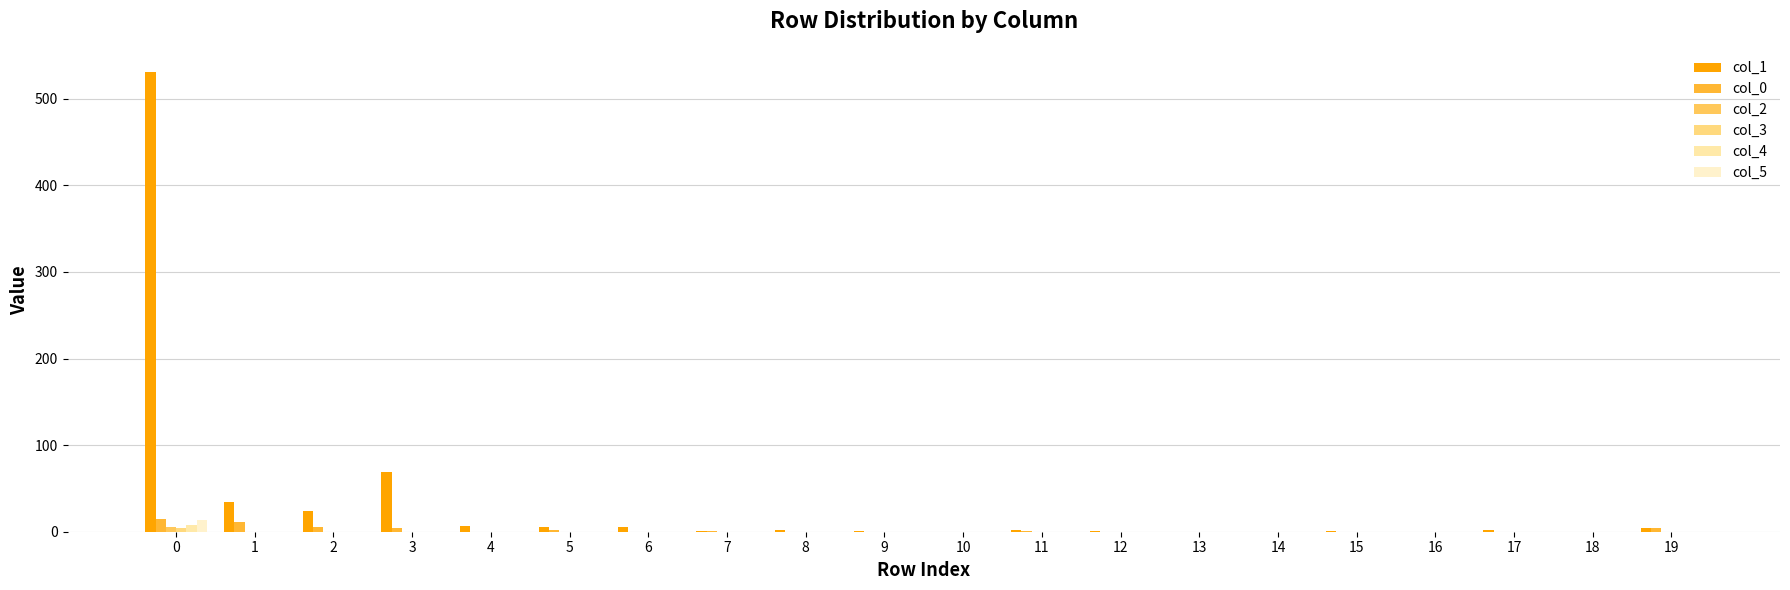

List the series in order of their peak value, highest first.

col_1, col_0, col_5, col_4, col_2, col_3